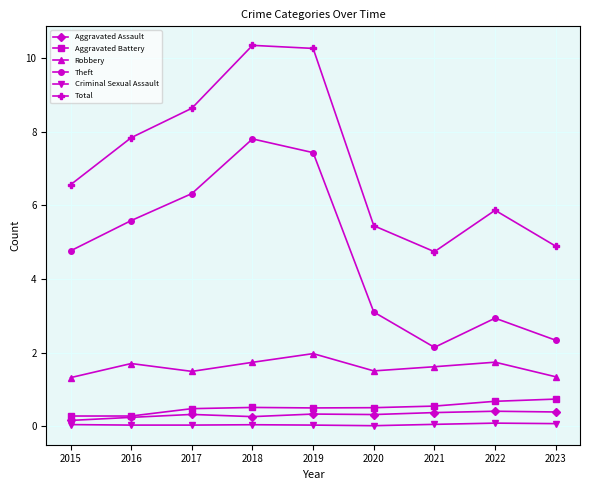

What is the lowest value of the Aggravated Battery series?

0.3